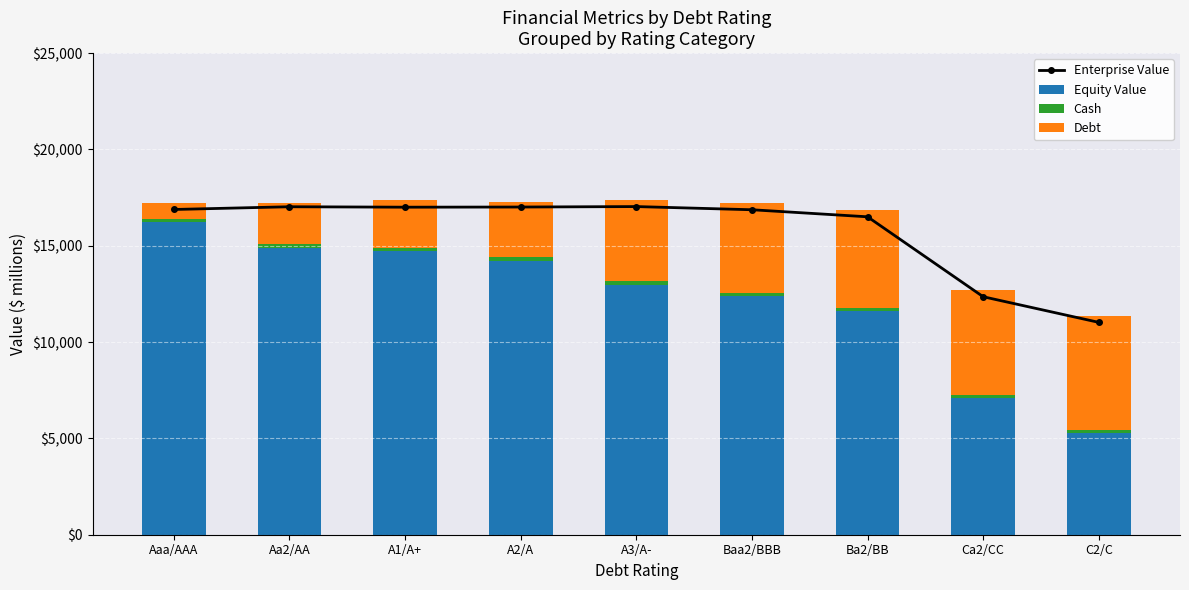

Is it true that Enterprise Value equals 10442.0 at Aaa/AAA?

False